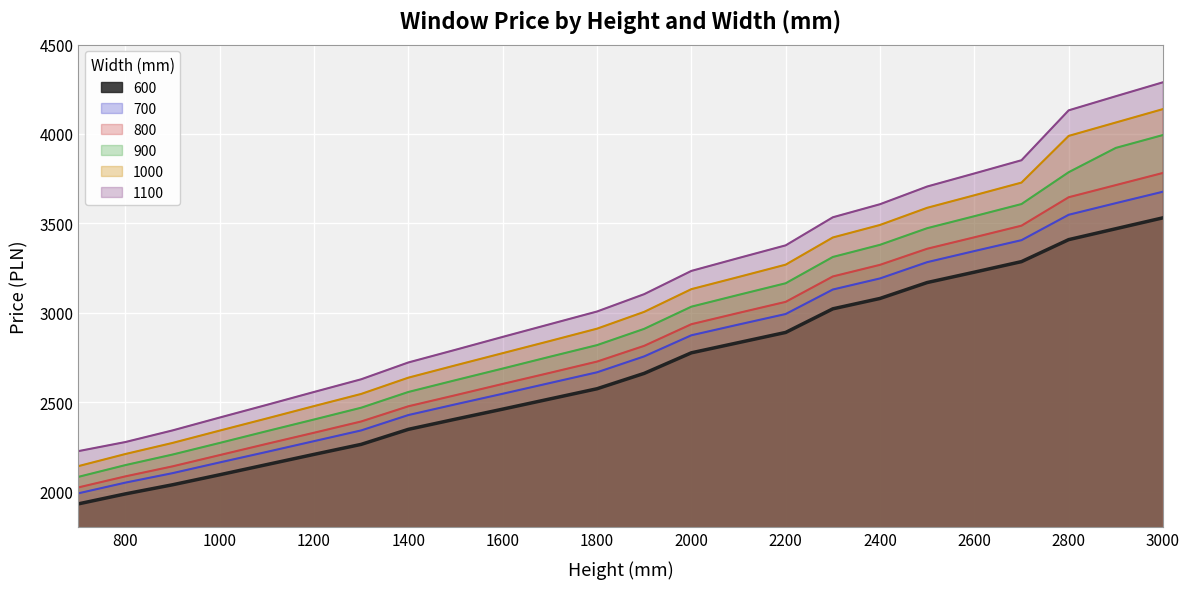

What is the sum of all 1100 values?

75384